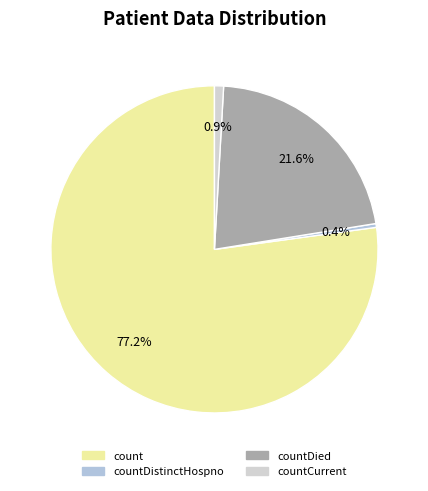

How many segments does this pie chart have?

4